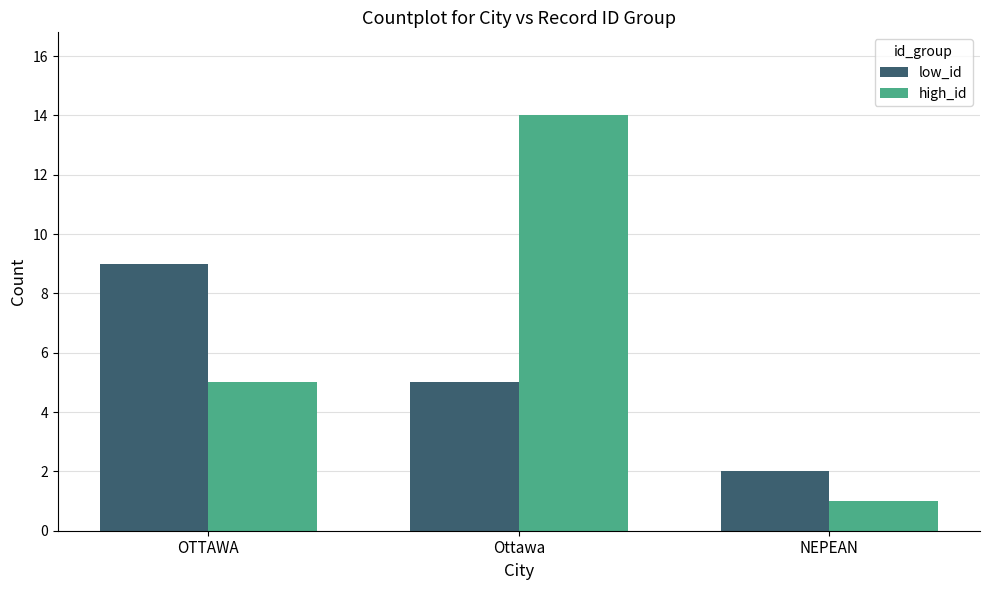

What is the label of the 3rd bar from the left?

NEPEAN